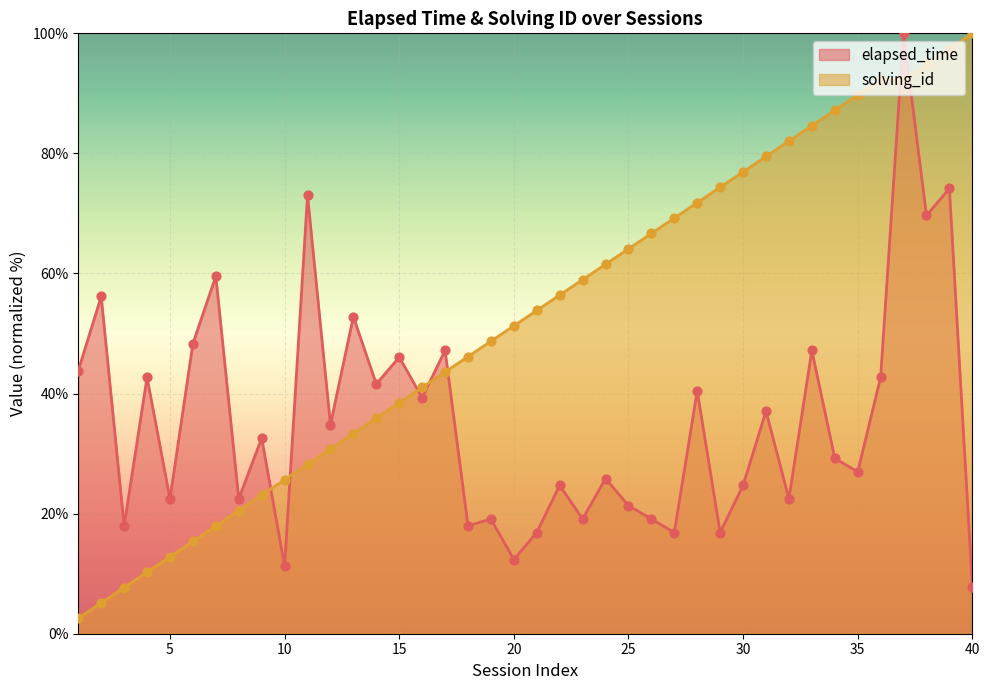

Which series has the largest Y range (max minus min)?

solving_id